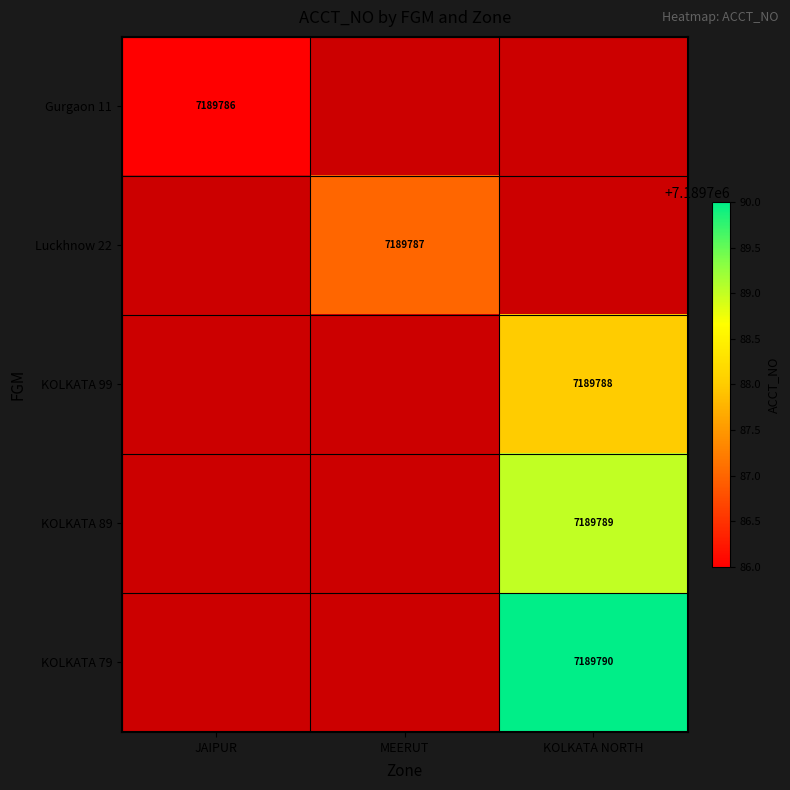

List the series in order of their peak value, lowest first.

Gurgaon 11, Luckhnow 22, KOLKATA 99, KOLKATA 89, KOLKATA 79